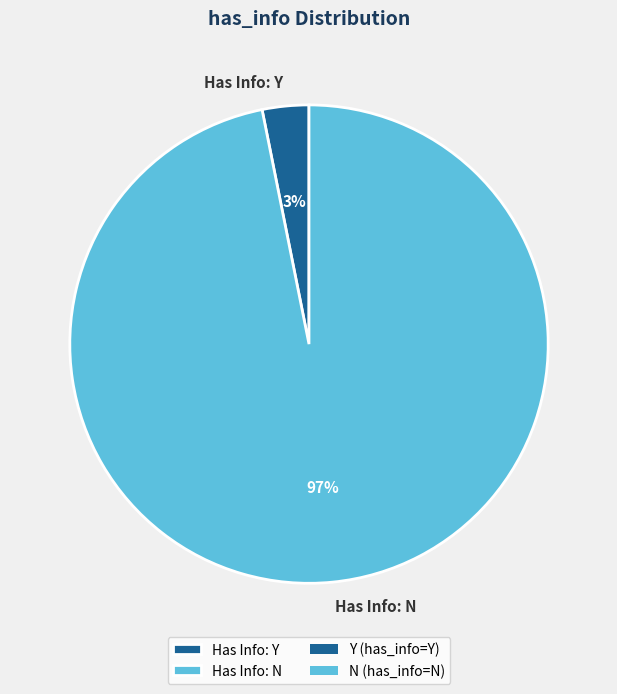

To the nearest percent, what is the combined percentage of Has Info: N and Has Info: Y?

100%